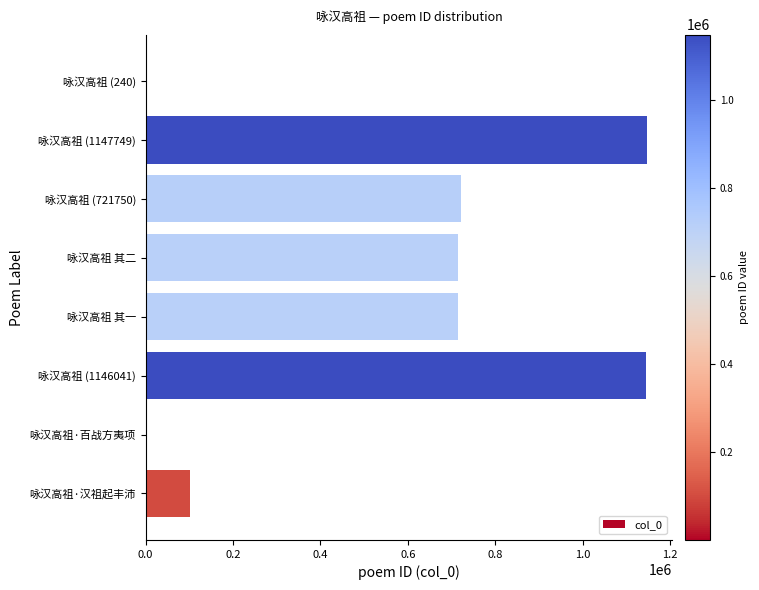

Is it true that the value at 咏汉高祖 (1146041) is 1146041?

True